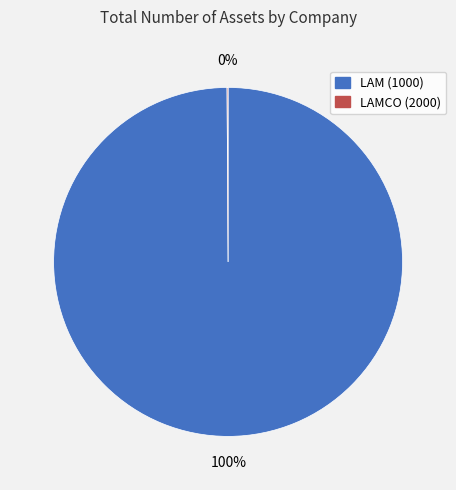

To the nearest percent, what percentage of the pie is LAM (1000)?

100%